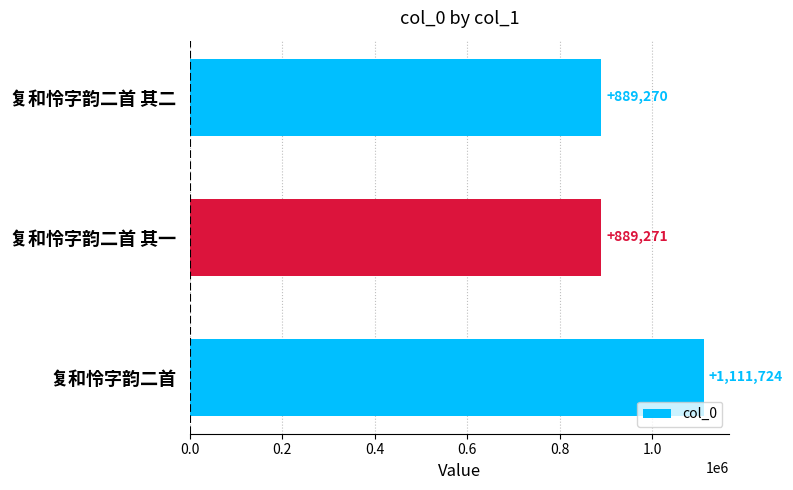

What is the difference between the maximum and minimum values?

222454